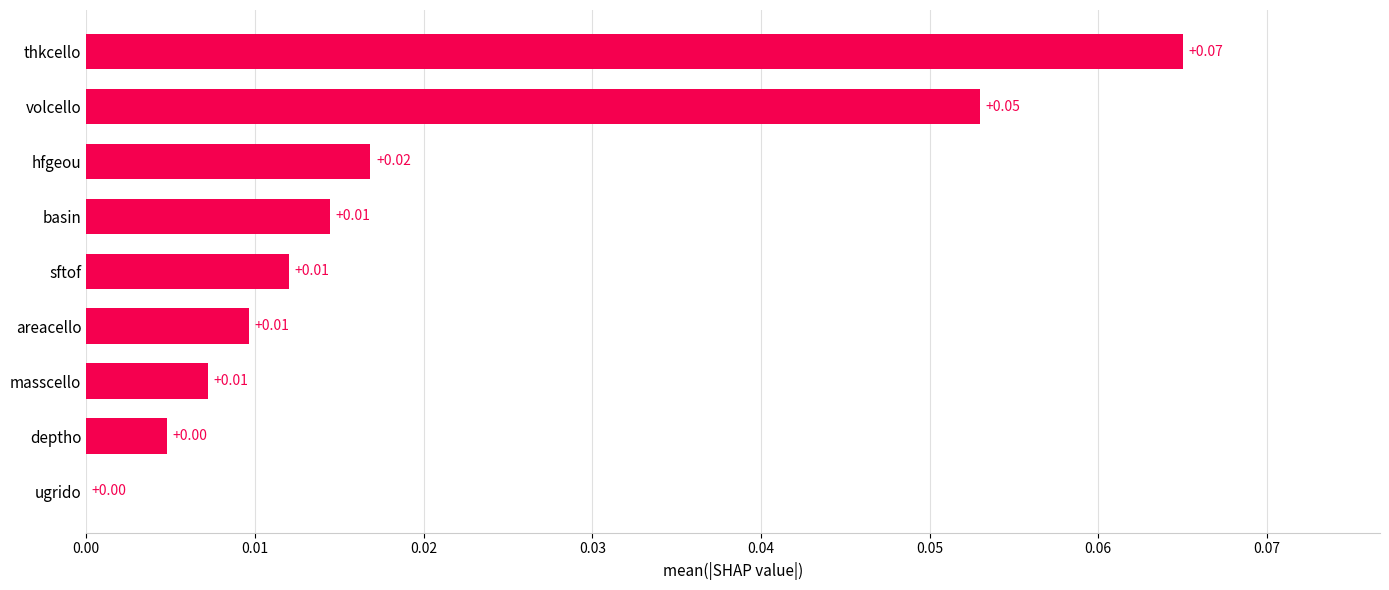

Which label corresponds to the largest value in the chart?

thkcello